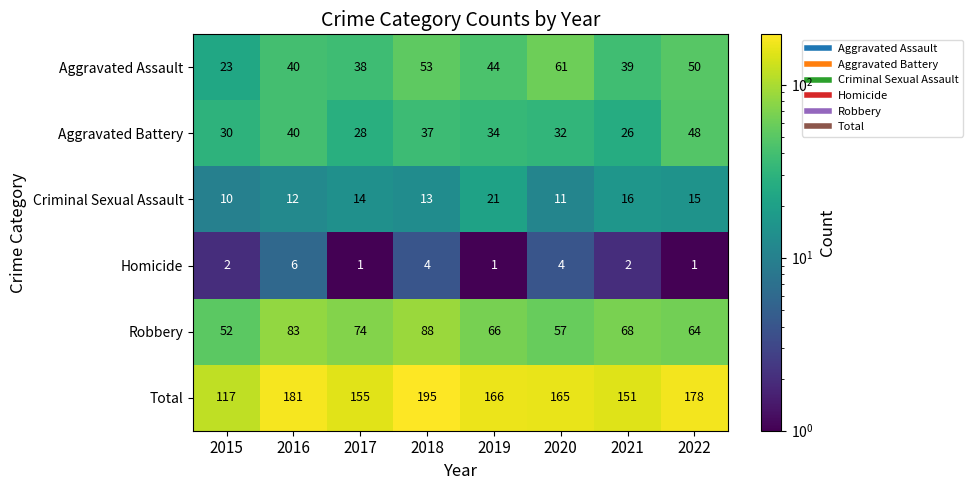

What is the difference between the maximum and minimum values in the Homicide series?

5